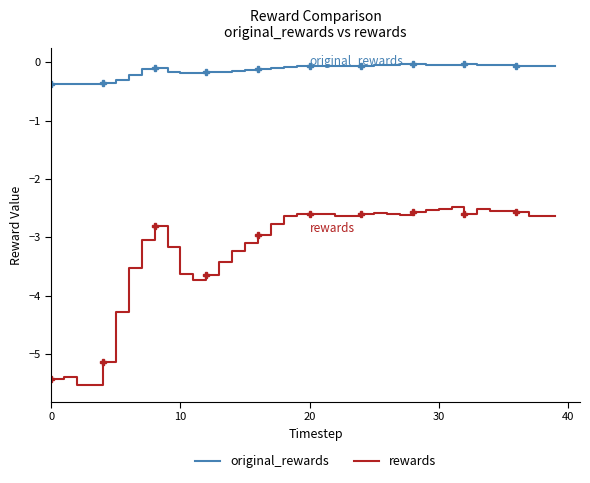

At how many categories does at least one series exceed -2?

40